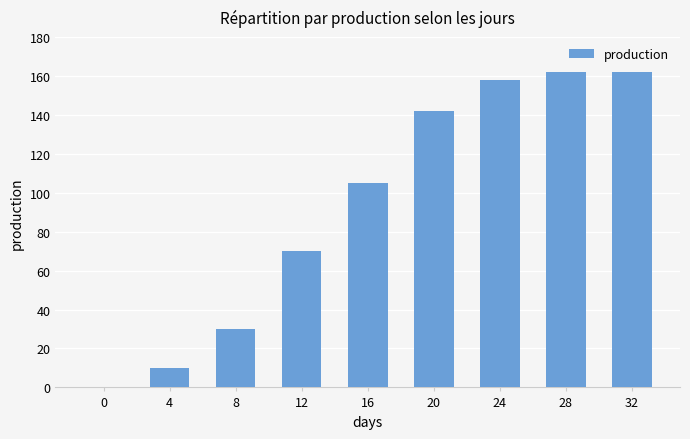

What is the sum of the values at 28 and 32?

324